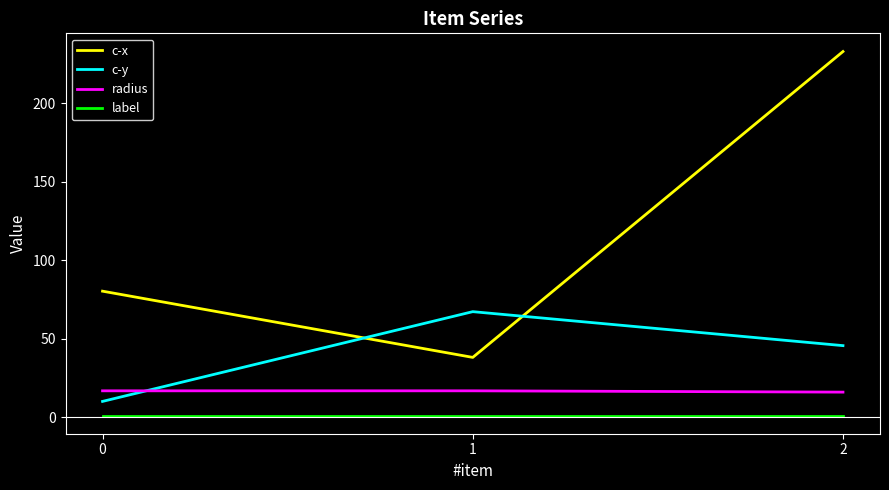

Which series has the largest total across all categories?

c-x